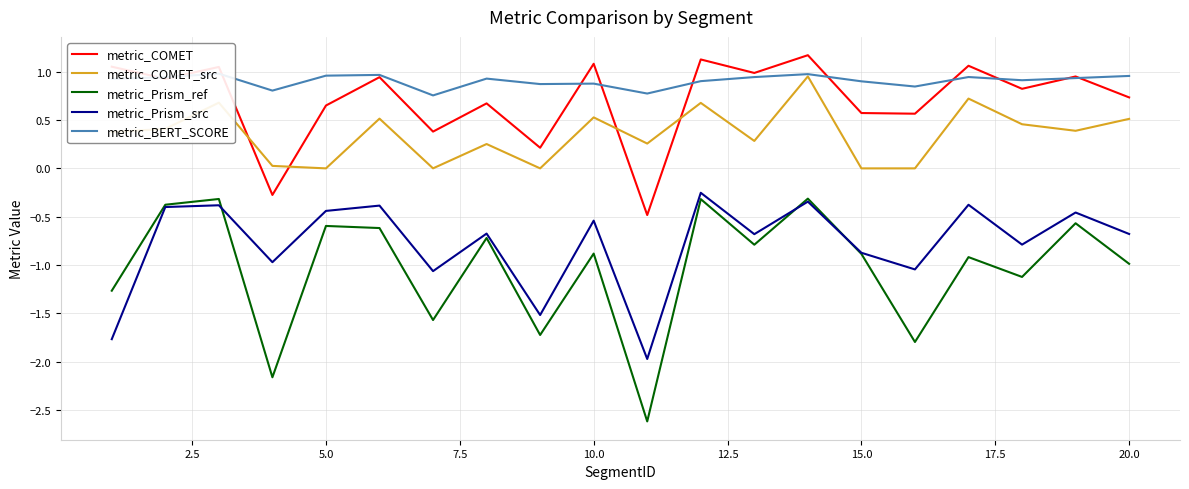

True or false: metric_COMET has more than 0 interior local peaks.

True